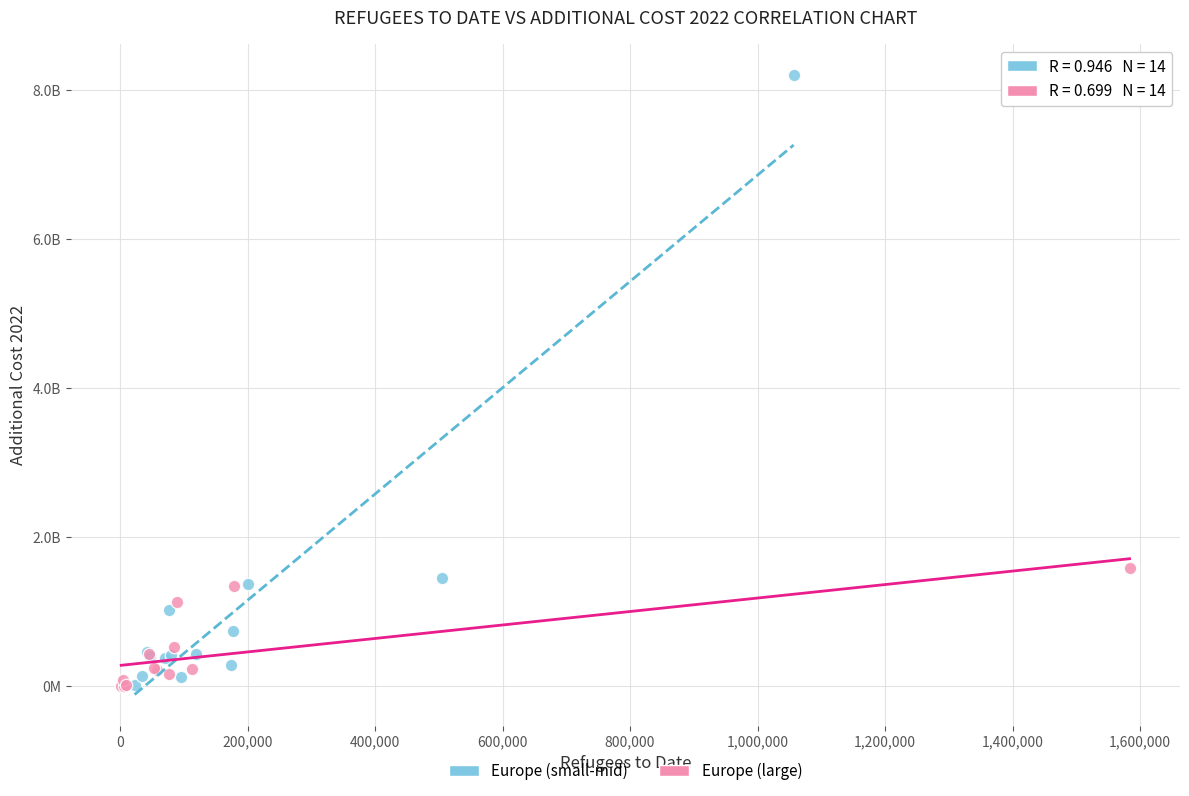

What are all the series names shown in the legend?

Europe (small-mid), Europe (large)